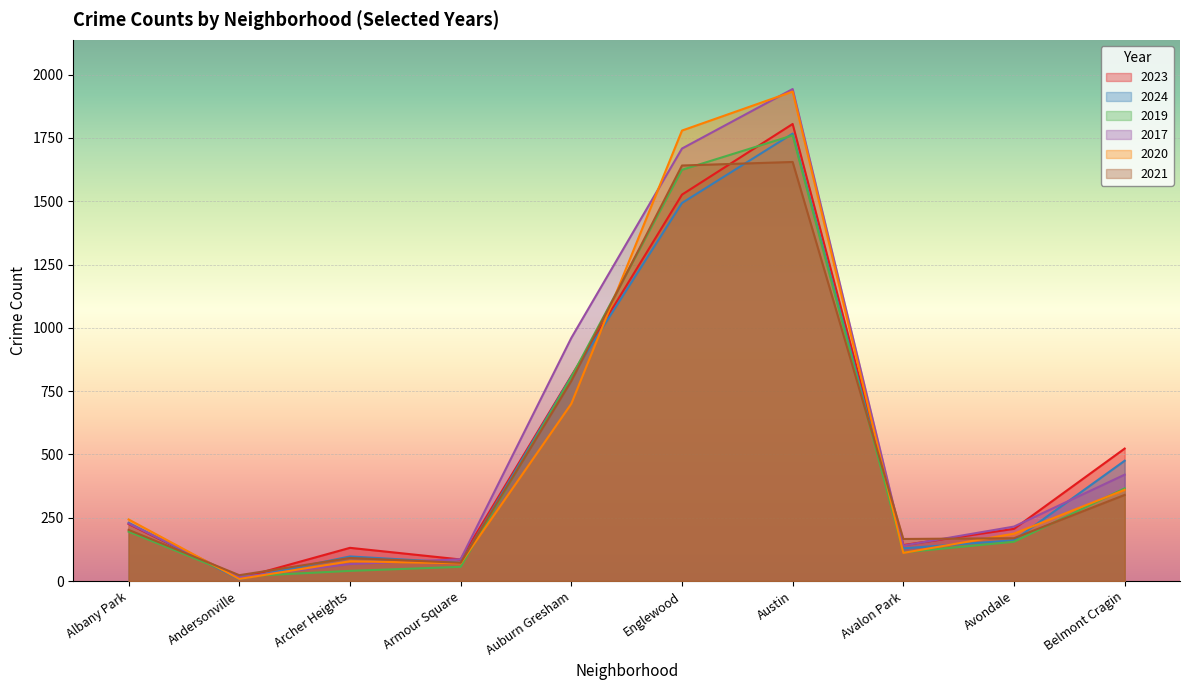

What is the label of the 4th point from the left?

Armour Square